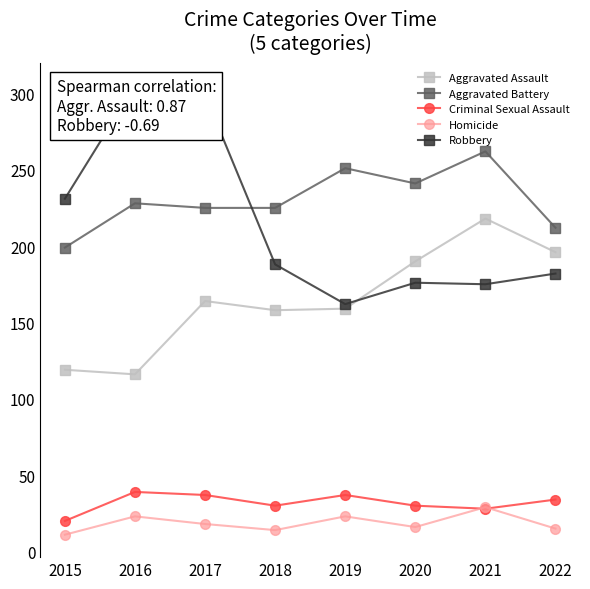

What is the value of the Aggravated Battery point at the 6th from the left?

241